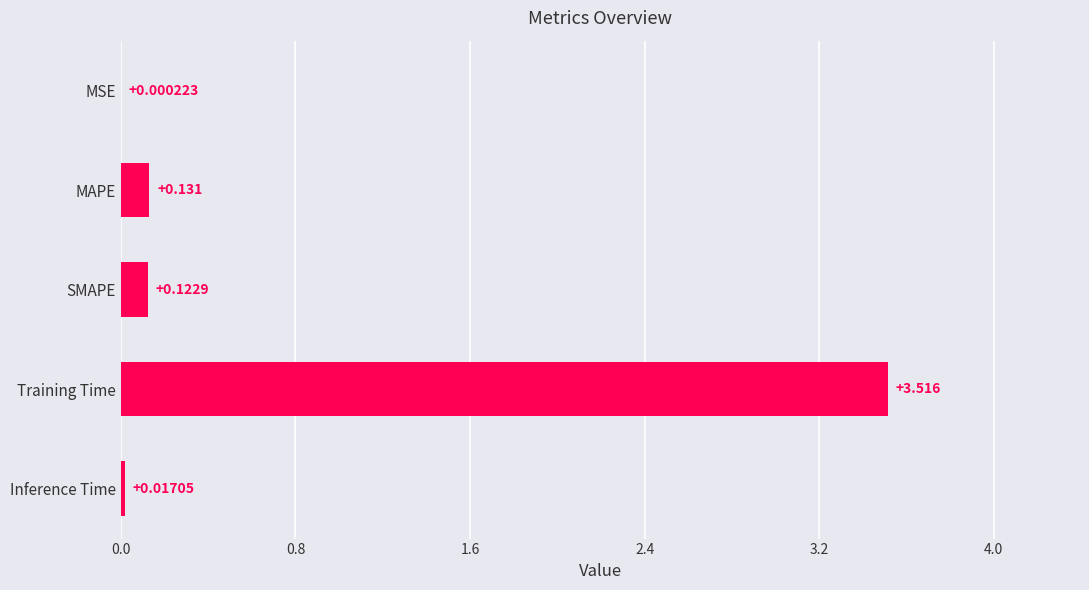

Which has a higher value, MSE or MAPE?

MAPE